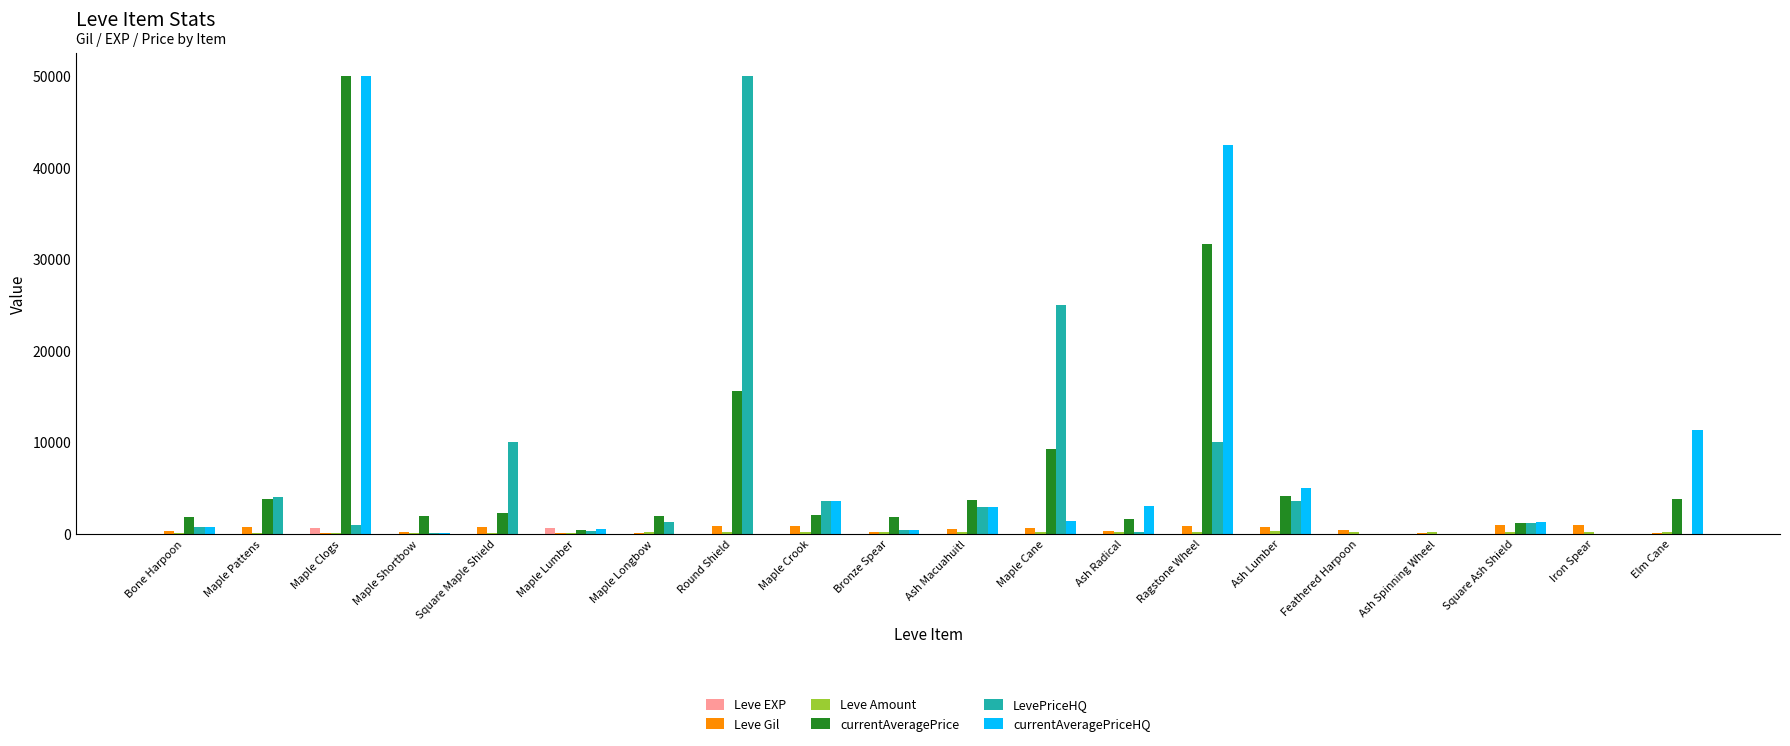

What is the greatest value displayed?

50000